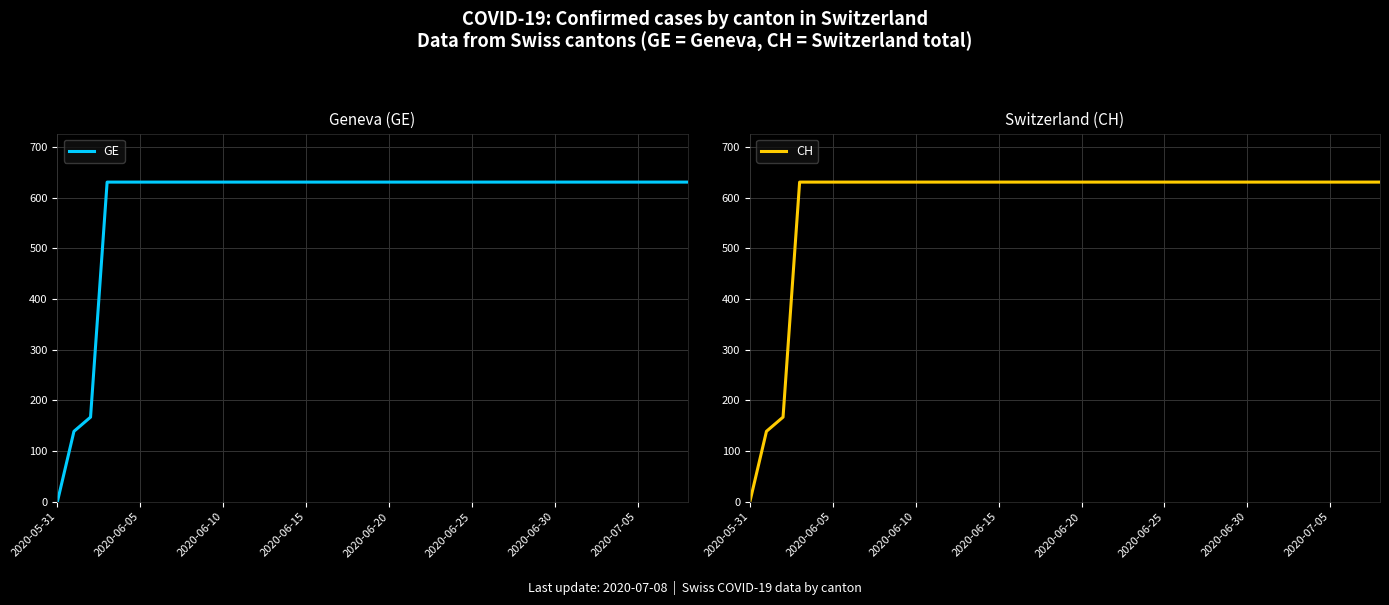

How many positive values does the GE series have?

38